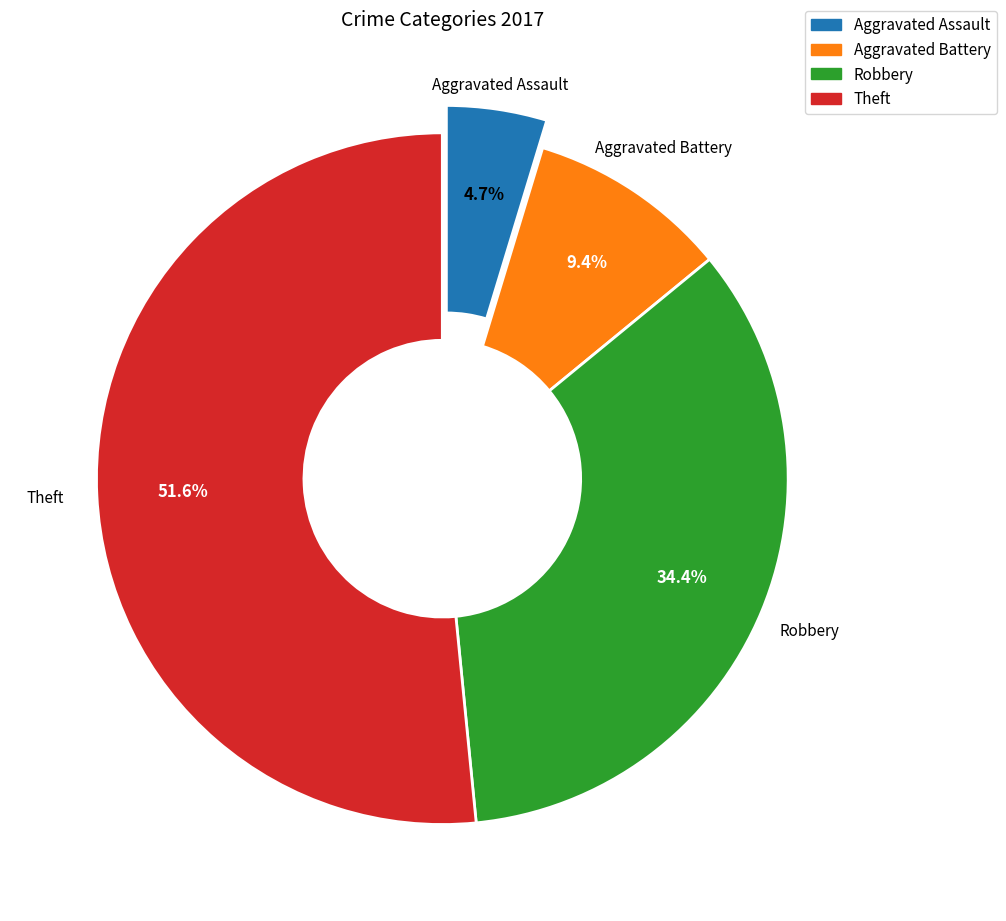

How many slices are in this pie chart?

4